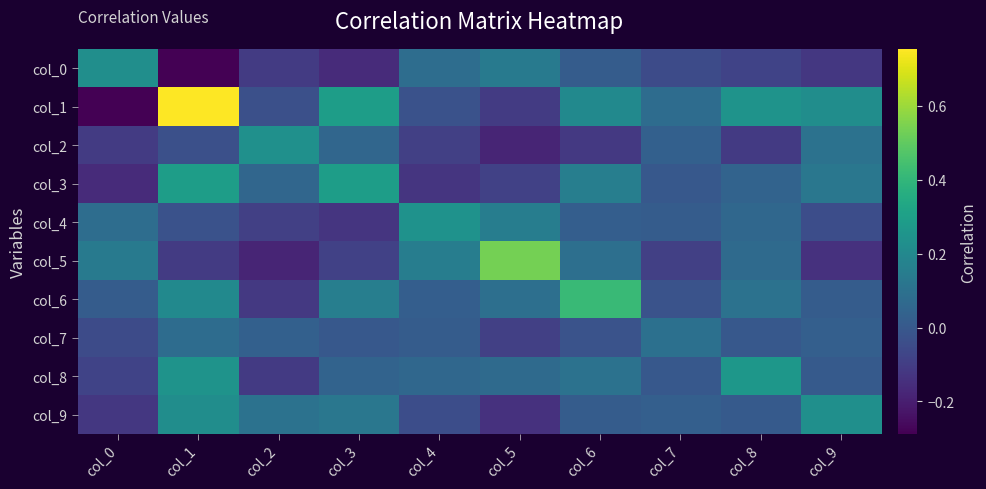

Reading right to left, transcribe all the data shown in this chart.

col_0: col_9=-0.1	col_8=-0.1	col_7=-0.0	col_6=0.0	col_5=0.1	col_4=0.1	col_3=-0.2	col_2=-0.1	col_1=-0.3	col_0=0.2
col_1: col_9=0.2	col_8=0.2	col_7=0.1	col_6=0.2	col_5=-0.1	col_4=-0.0	col_3=0.3	col_2=-0.0	col_1=0.8	col_0=-0.3
col_2: col_9=0.1	col_8=-0.1	col_7=0.0	col_6=-0.1	col_5=-0.2	col_4=-0.1	col_3=0.1	col_2=0.2	col_1=-0.0	col_0=-0.1
col_3: col_9=0.1	col_8=0.0	col_7=-0.0	col_6=0.2	col_5=-0.1	col_4=-0.1	col_3=0.3	col_2=0.1	col_1=0.3	col_0=-0.2
col_4: col_9=-0.0	col_8=0.1	col_7=0.0	col_6=0.0	col_5=0.2	col_4=0.2	col_3=-0.1	col_2=-0.1	col_1=-0.0	col_0=0.1
col_5: col_9=-0.1	col_8=0.1	col_7=-0.1	col_6=0.1	col_5=0.5	col_4=0.2	col_3=-0.1	col_2=-0.2	col_1=-0.1	col_0=0.1
col_6: col_9=0.0	col_8=0.1	col_7=-0.0	col_6=0.4	col_5=0.1	col_4=0.0	col_3=0.2	col_2=-0.1	col_1=0.2	col_0=0.0
col_7: col_9=0.0	col_8=-0.0	col_7=0.1	col_6=-0.0	col_5=-0.1	col_4=0.0	col_3=-0.0	col_2=0.0	col_1=0.1	col_0=-0.0
col_8: col_9=0.0	col_8=0.3	col_7=-0.0	col_6=0.1	col_5=0.1	col_4=0.1	col_3=0.0	col_2=-0.1	col_1=0.2	col_0=-0.1
col_9: col_9=0.2	col_8=0.0	col_7=0.0	col_6=0.0	col_5=-0.1	col_4=-0.0	col_3=0.1	col_2=0.1	col_1=0.2	col_0=-0.1